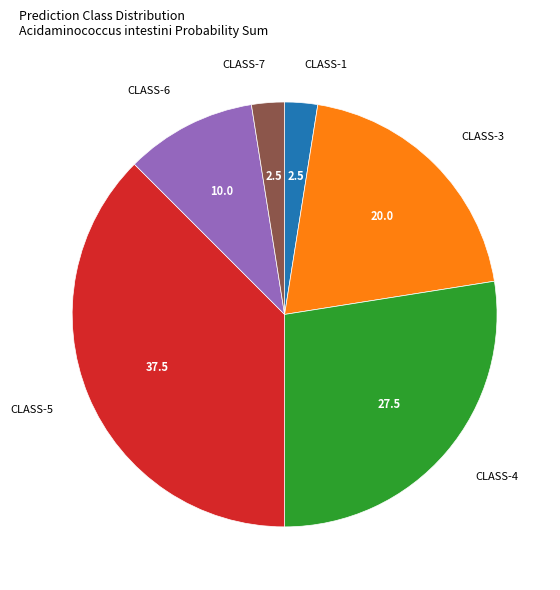

How many segments does this pie chart have?

6